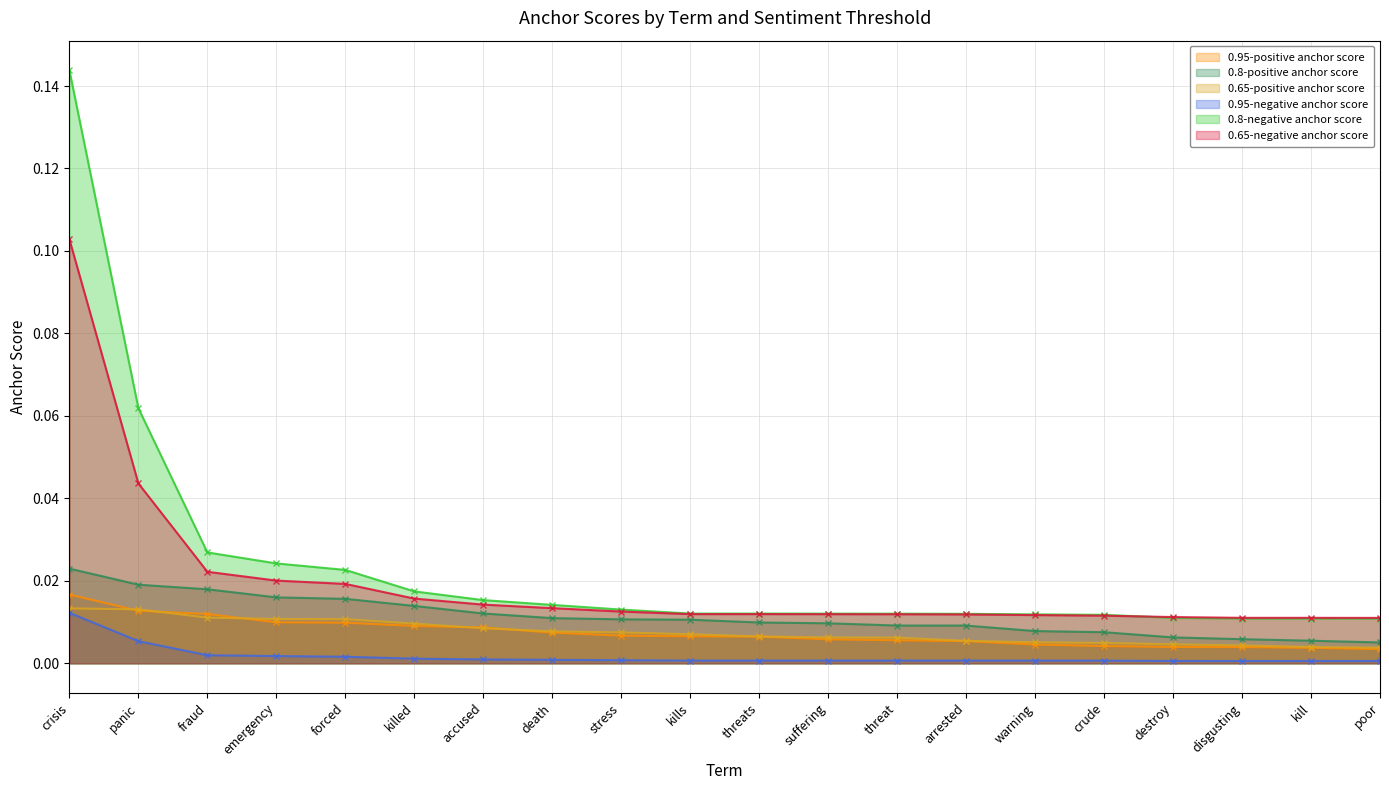

How many lines are shown in the chart?

6